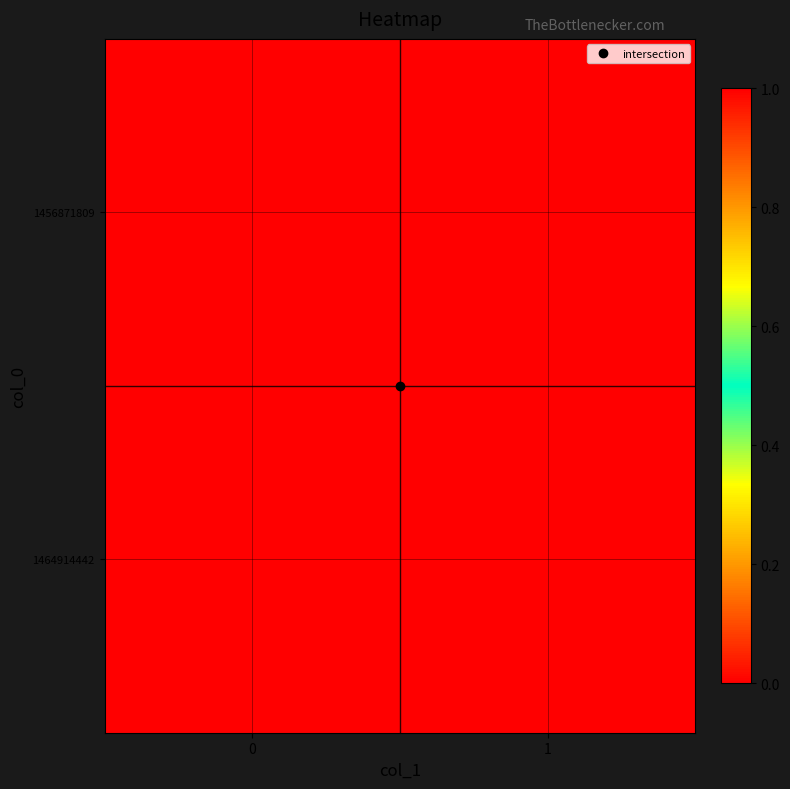

Reading left to right, list all the values displayed in this chart.

1456871809: 0=0	1=0
1464914442: 0=1	1=0